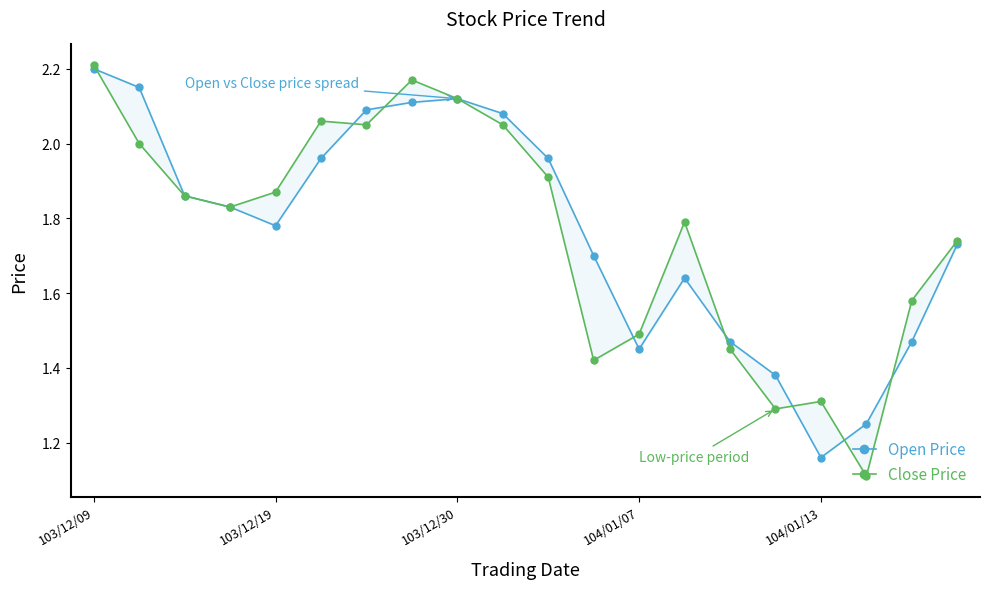

What is the label of the 10th point from the left?

9